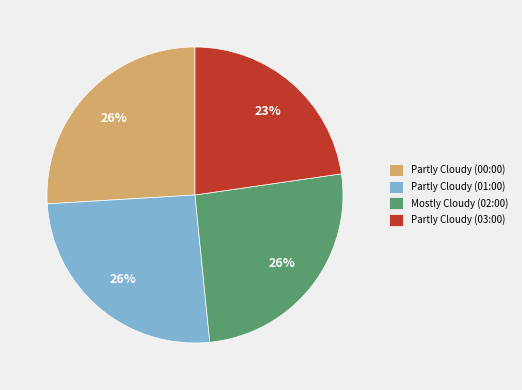

How many slices are in this pie chart?

4